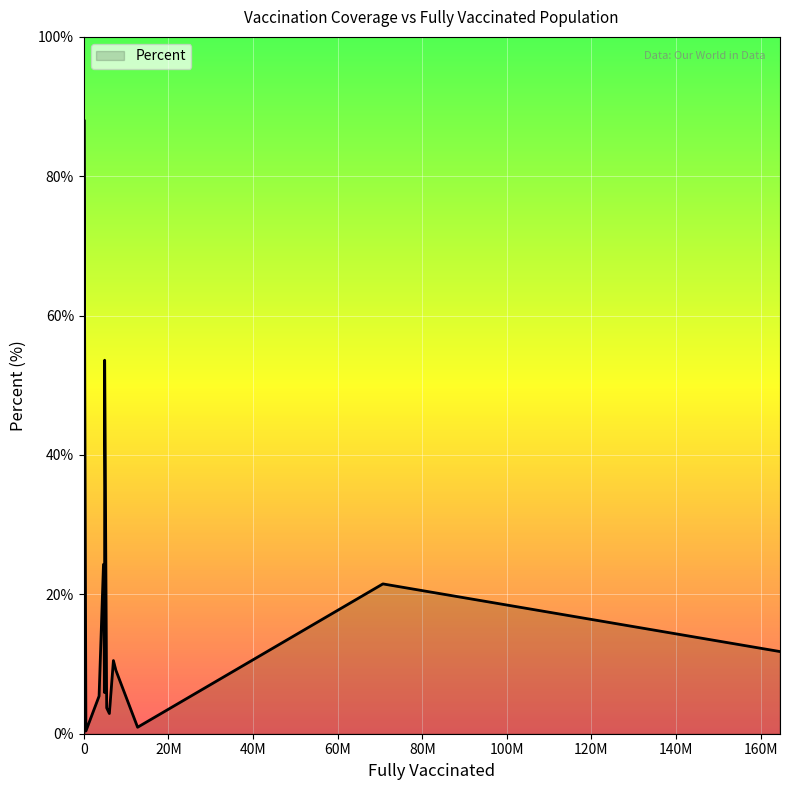

What is the maximum value shown in the chart?

88.1